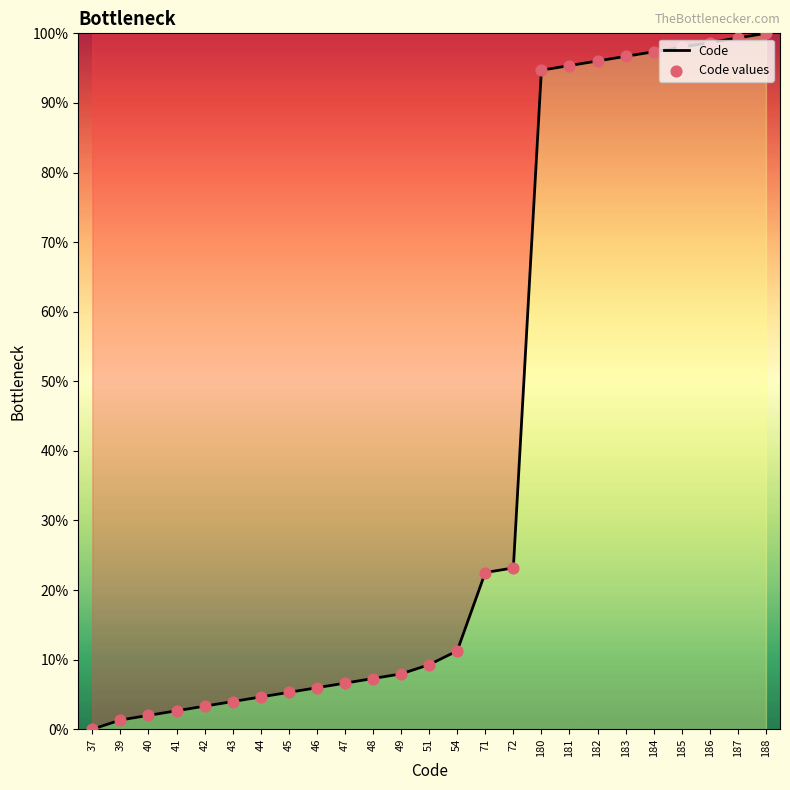

Approximately how many times larger is the value at 54 compared to 49?

1.4